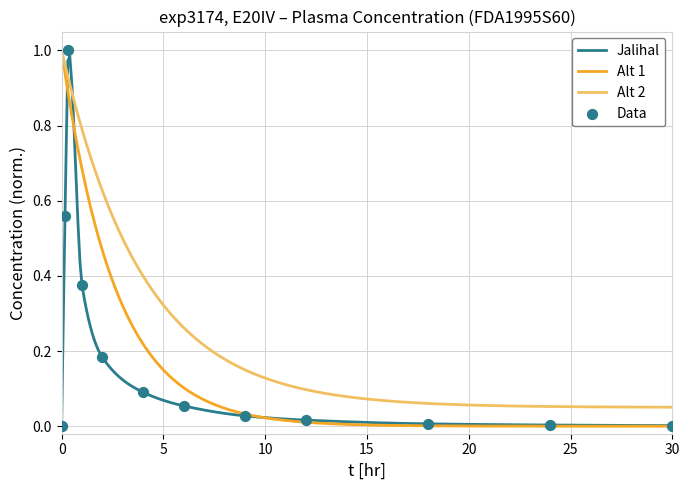

Which series ends up on top after the final intersection of Alt 2 and Jalihal?

Alt 2